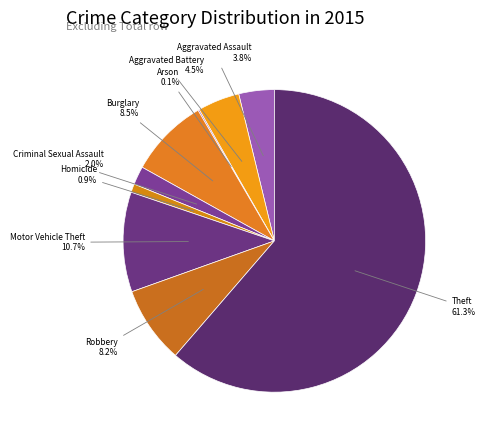

How much of the chart is everything except Aggravated Assault?

96.2%